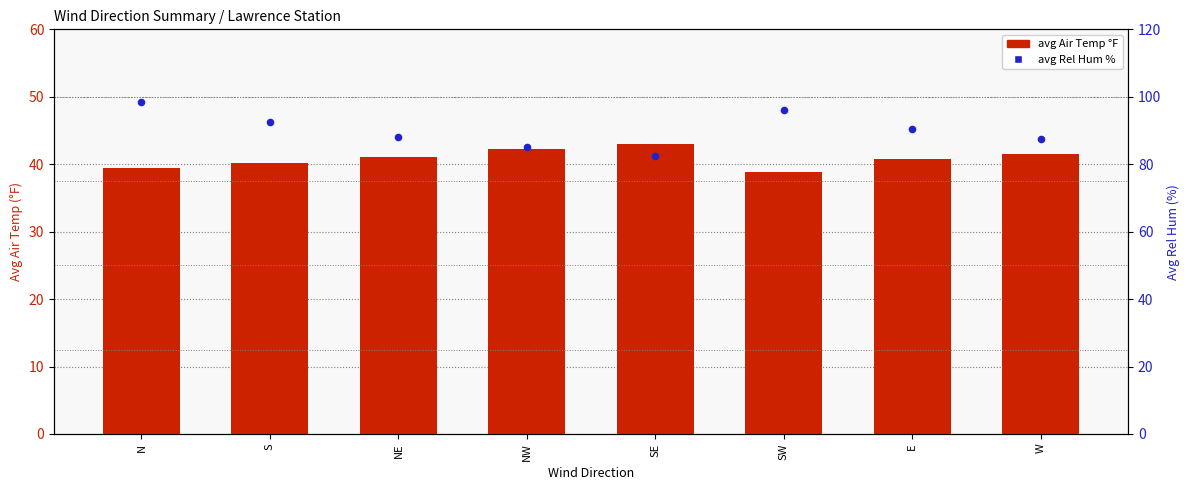

Which series reaches the maximum Y coordinate?

avg Rel Hum %